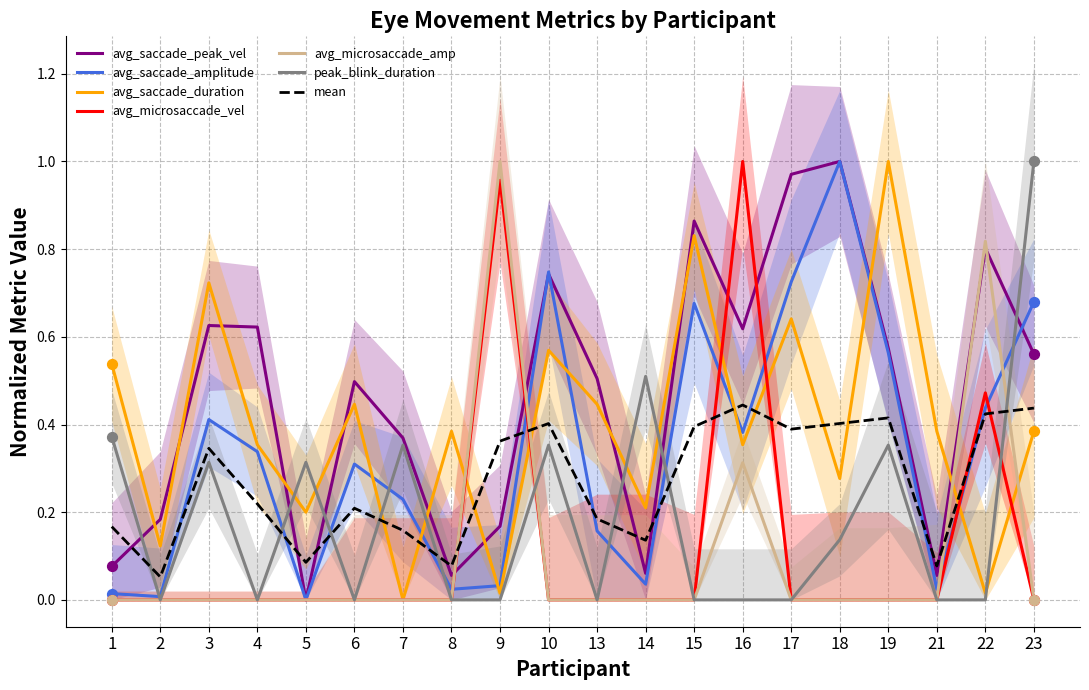

At which category is the sum across all series the highest?

16